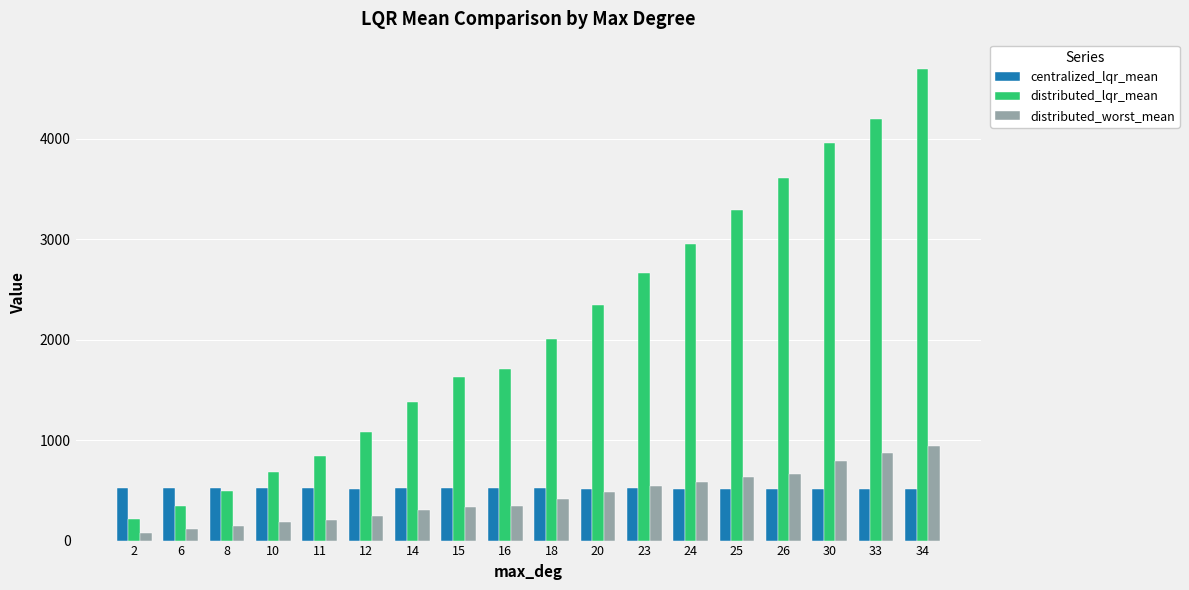

What is the average value of the distributed_lqr_mean series?

2117.6